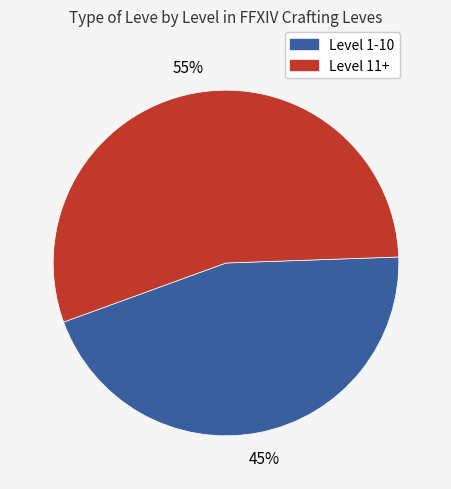

Is there any slice that represents more than half of the pie?

Yes